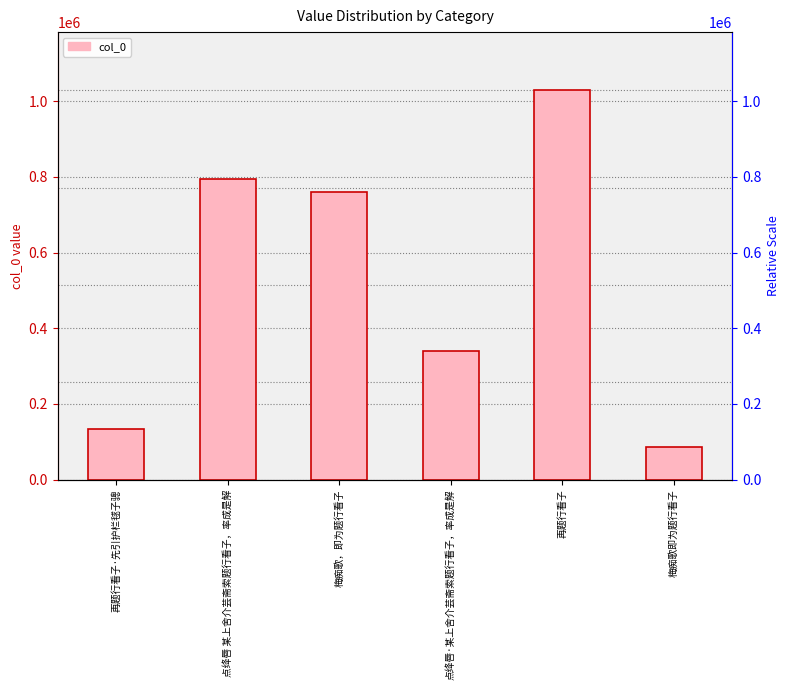

Rank the categories by value from highest to lowest.

再题行看子, 点绛唇 某上舍介芸斋索题行看子，率成是解, 梅痴歌，即为题行看子, 点绛唇·某上舍介芸斋索题行看子，率成是解, 再题行看子·先引护栏毬子骢, 梅痴歌即为题行看子